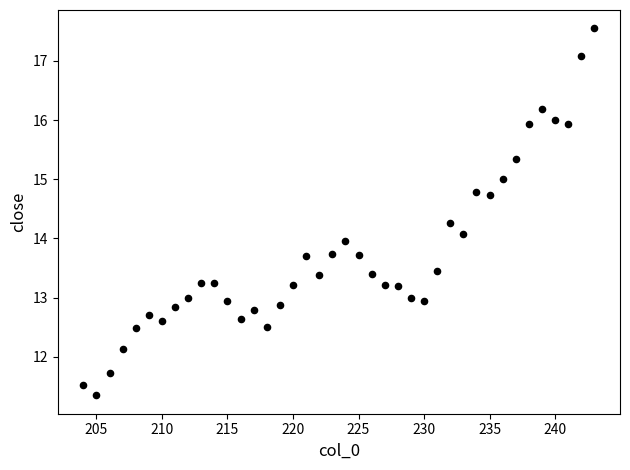

What is the range of X values (max minus min)?

39.0